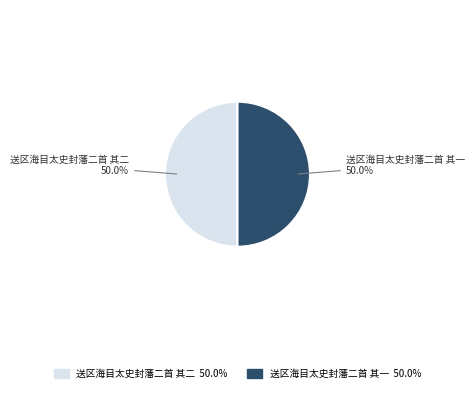

What is the ratio of the value at 送区海目太史封藩二首 其一 to the value at 送区海目太史封藩二首 其二?

1.0